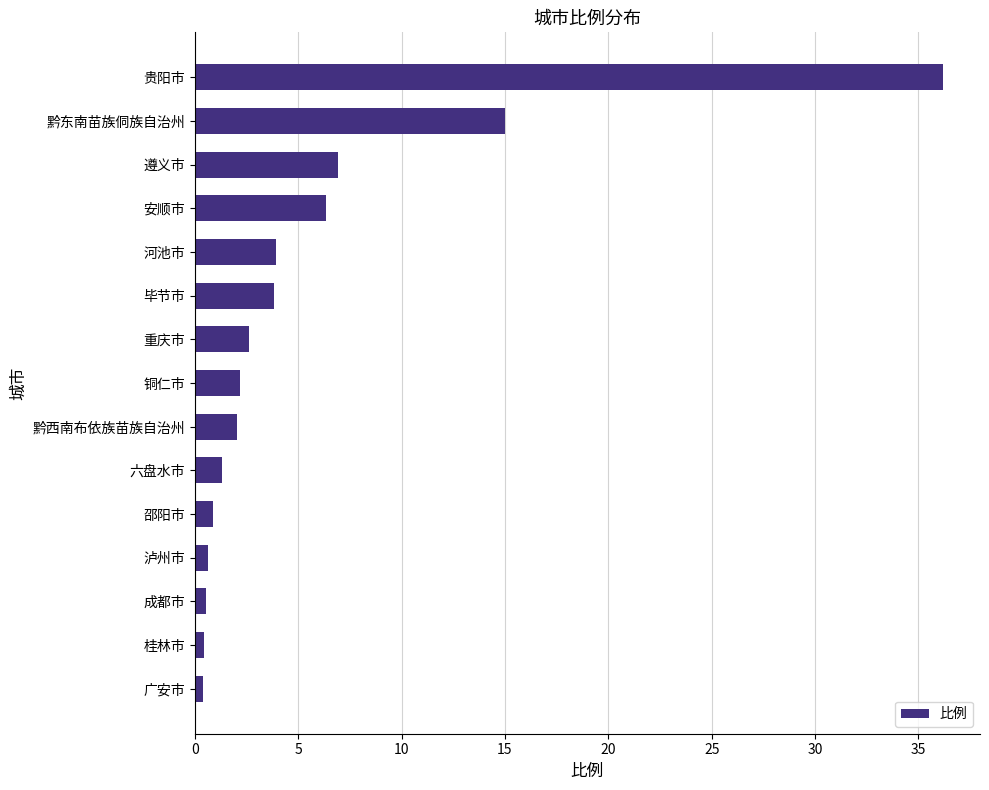

What is the change in value from 遵义市 to 毕节市?

-3.1